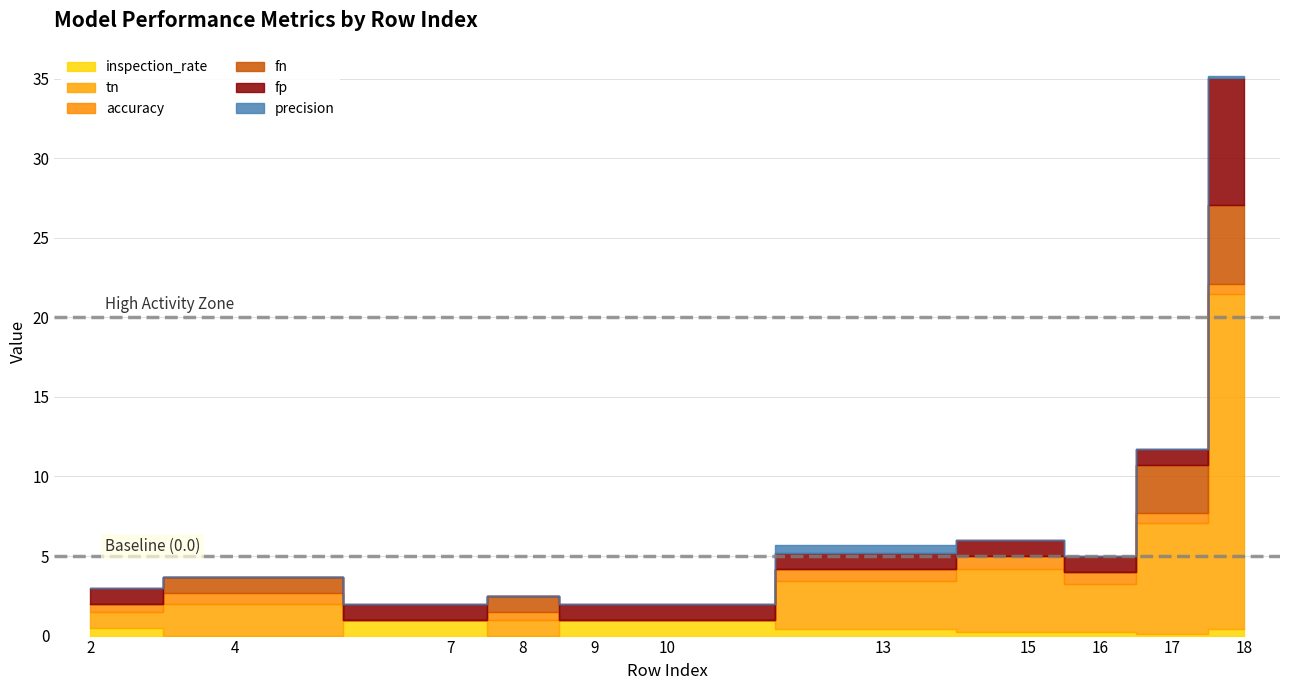

How many interior local peaks does the accuracy series have?

2